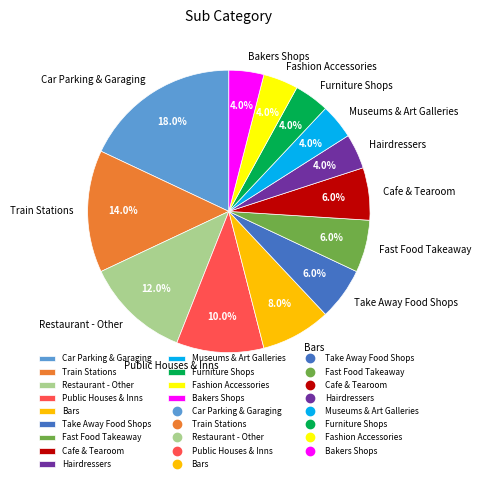

Which category has the biggest portion of the pie?

Car Parking & Garaging